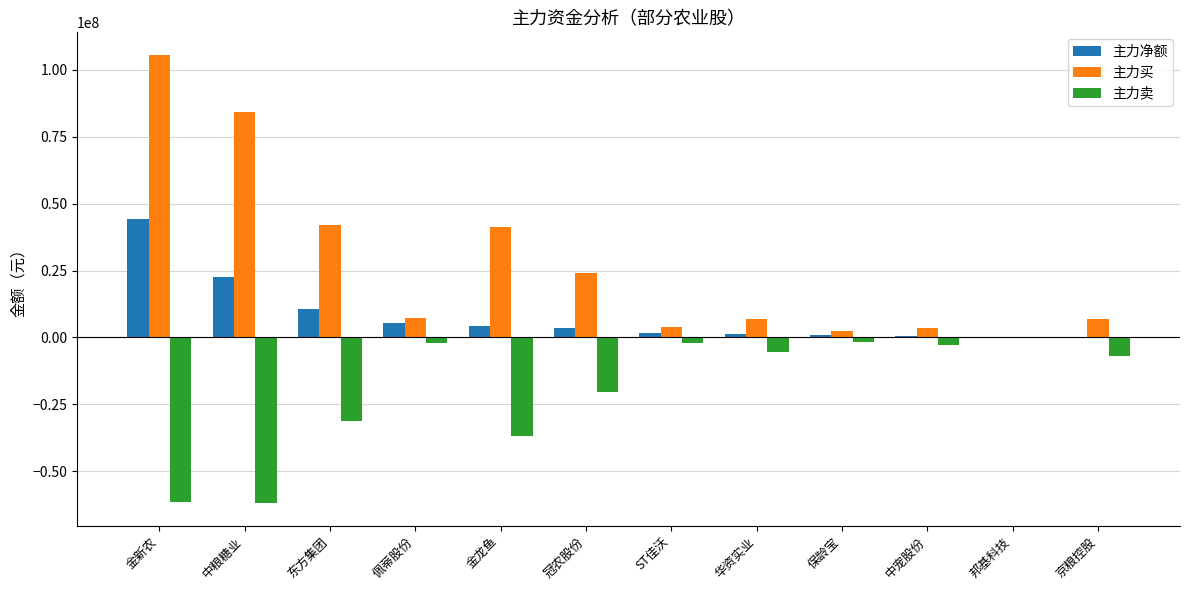

What is the greatest value displayed?

105695070